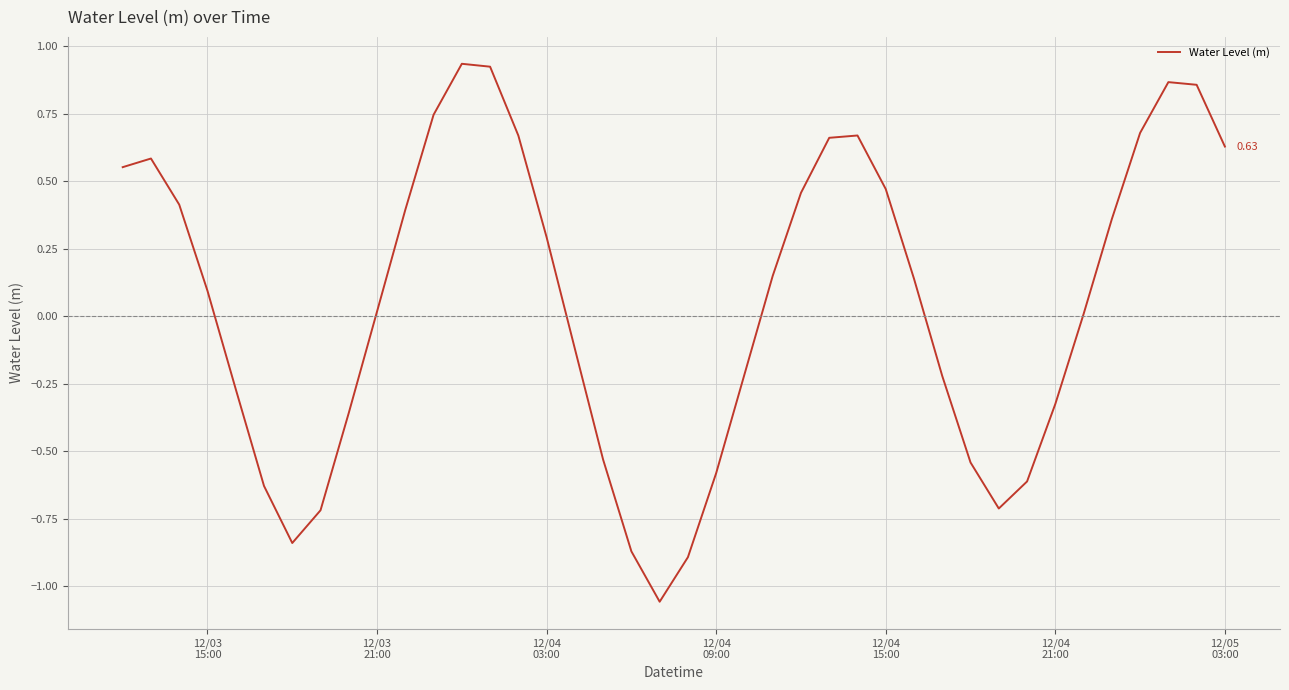

Is this an area chart (filled region under the line)?

No